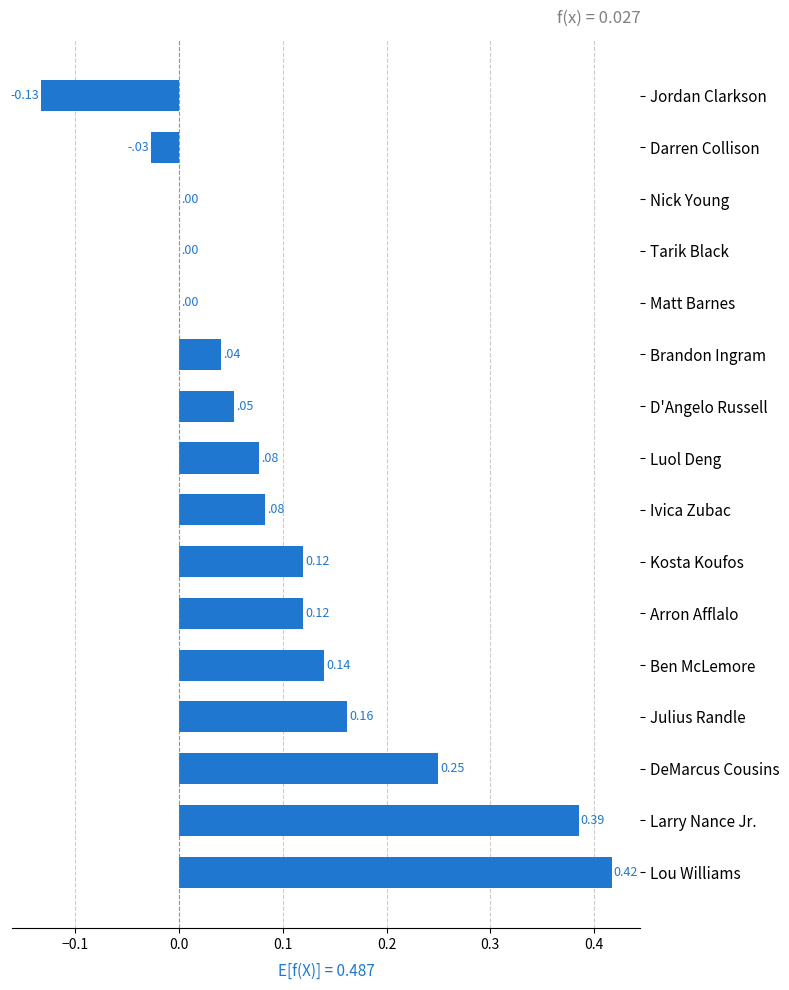

How many categories are shown in the chart?

16